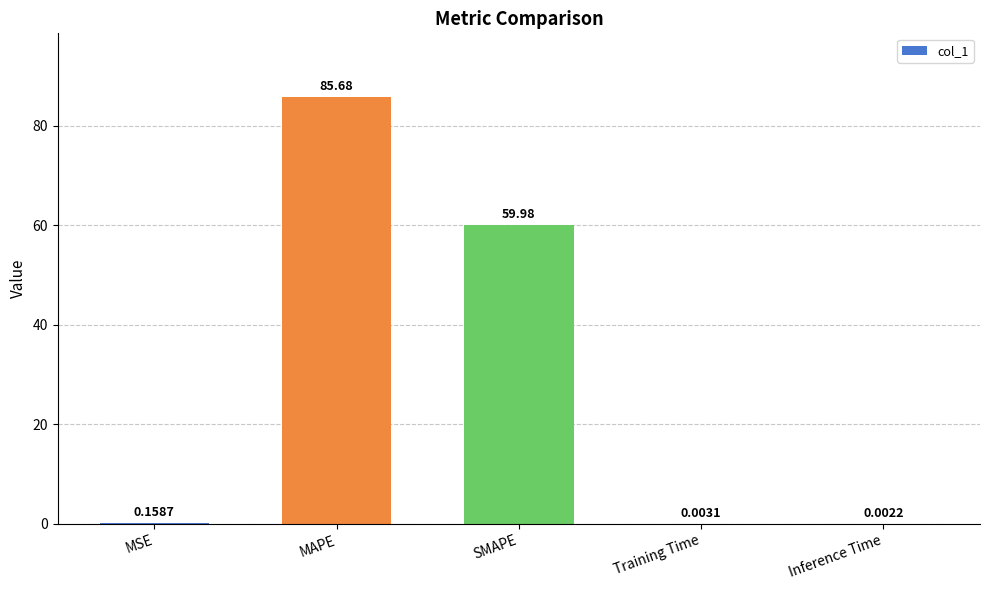

Between MAPE and Training Time, which is larger?

MAPE